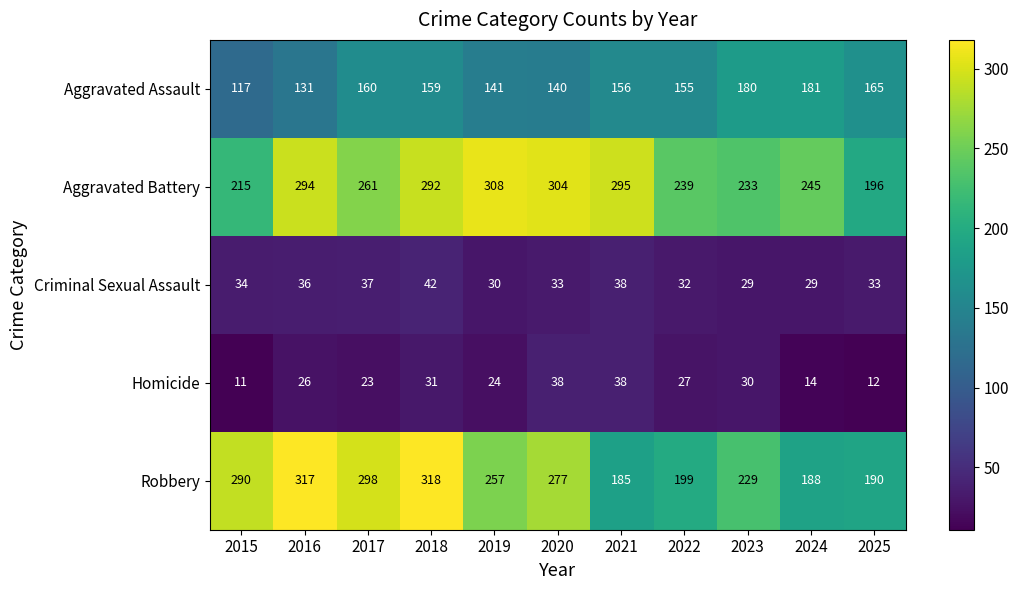

What is the difference between the Homicide values at 2020 and 2015?

27